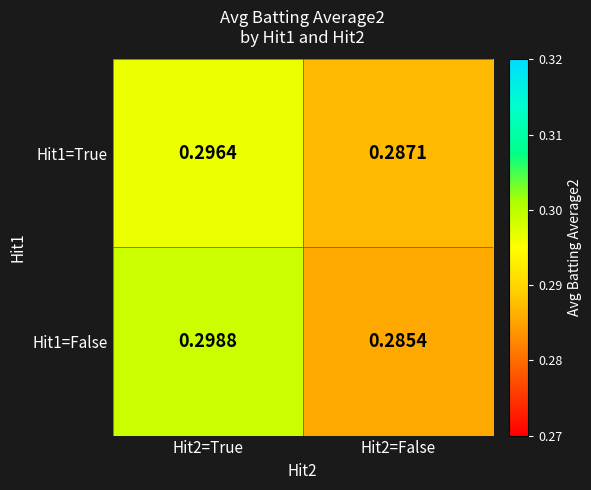

How many data points does each series have?

2